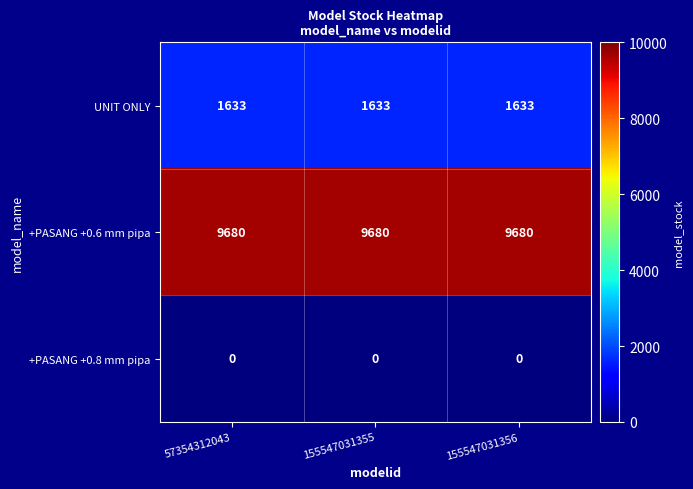

True or false: +PASANG +0.6 mm pipa has a value of 2749 at 155547031356.

False